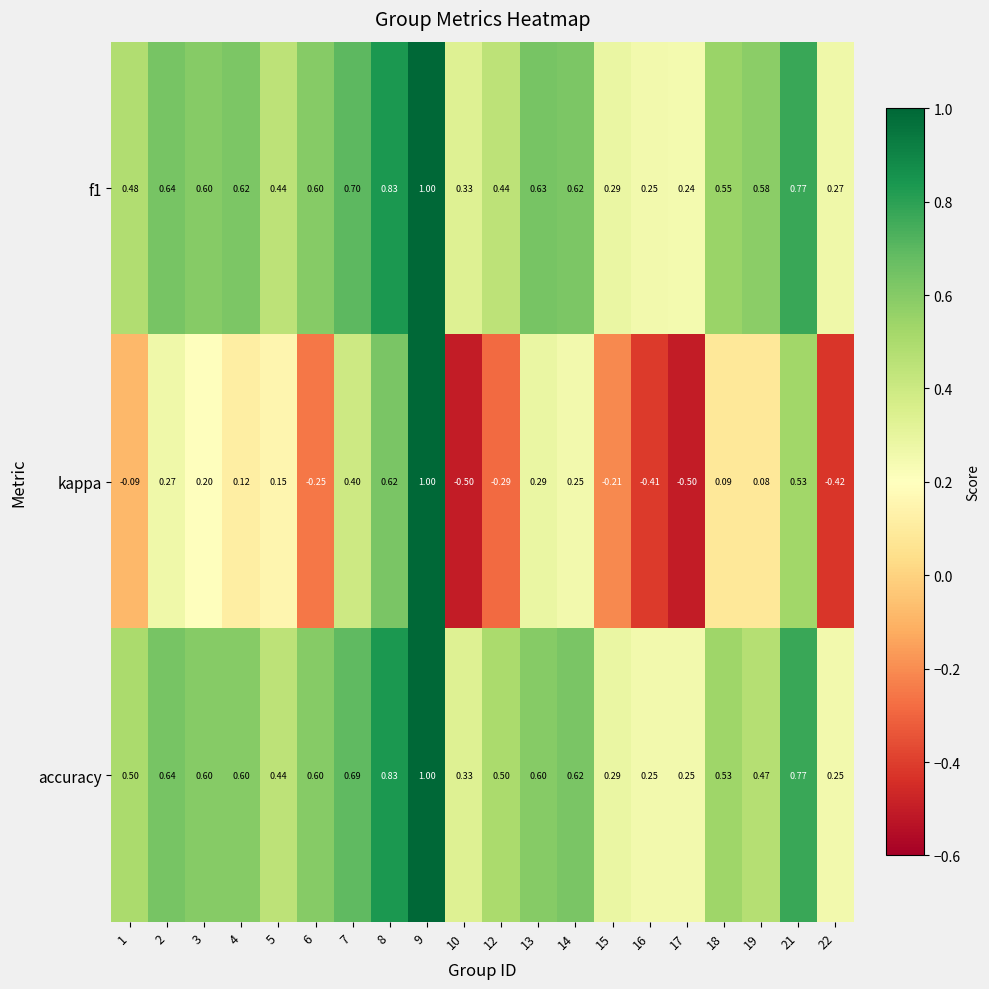

Which series has the widest spread of values?

kappa